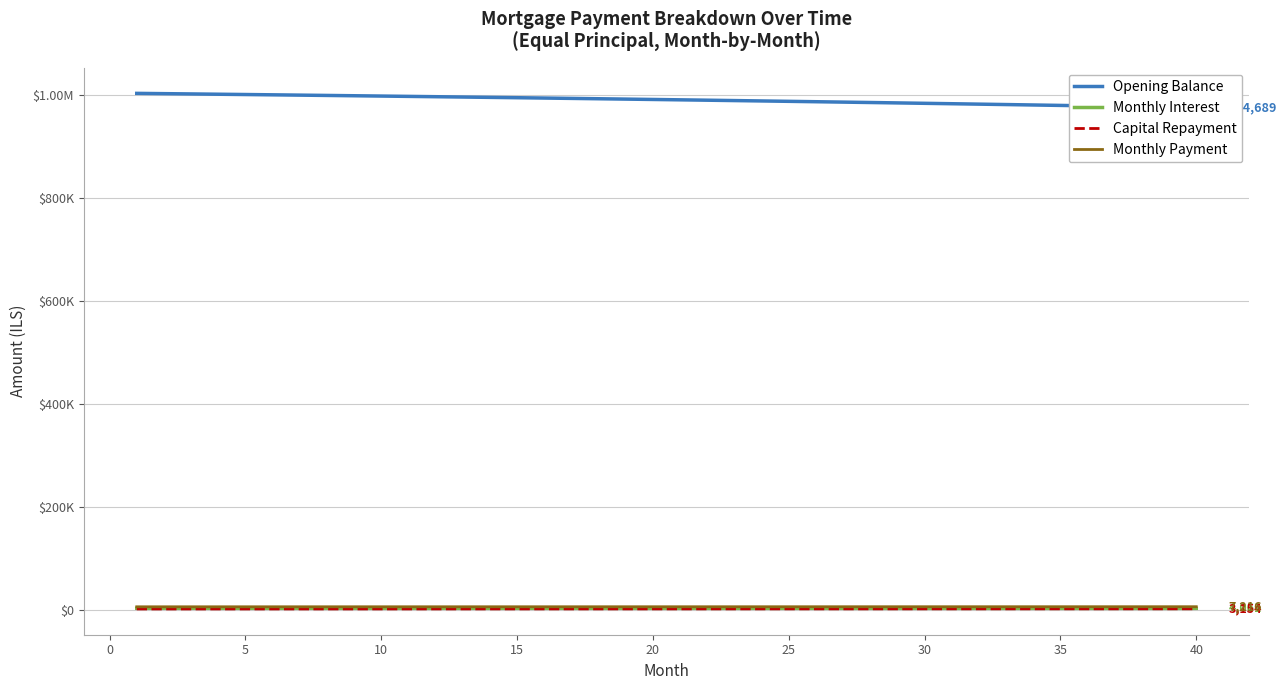

What are all the series names shown in the legend?

Opening Balance, Monthly Interest, Capital Repayment, Monthly Payment